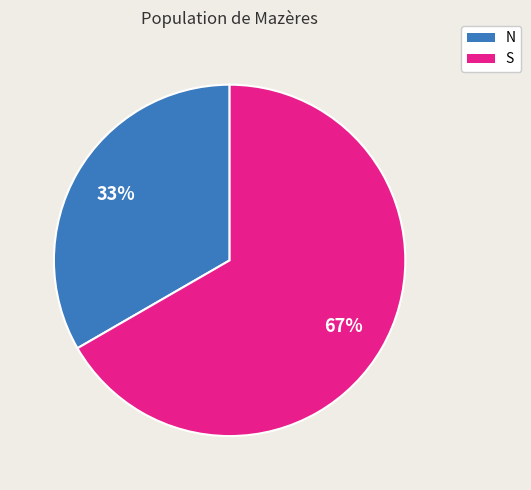

Do S and N together represent more than half of the pie?

Yes